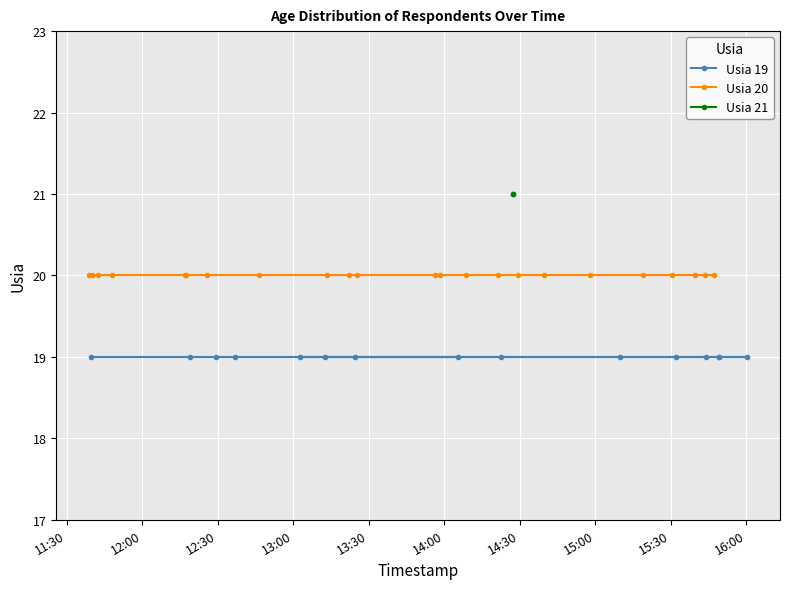

How many lines are shown in the chart?

3